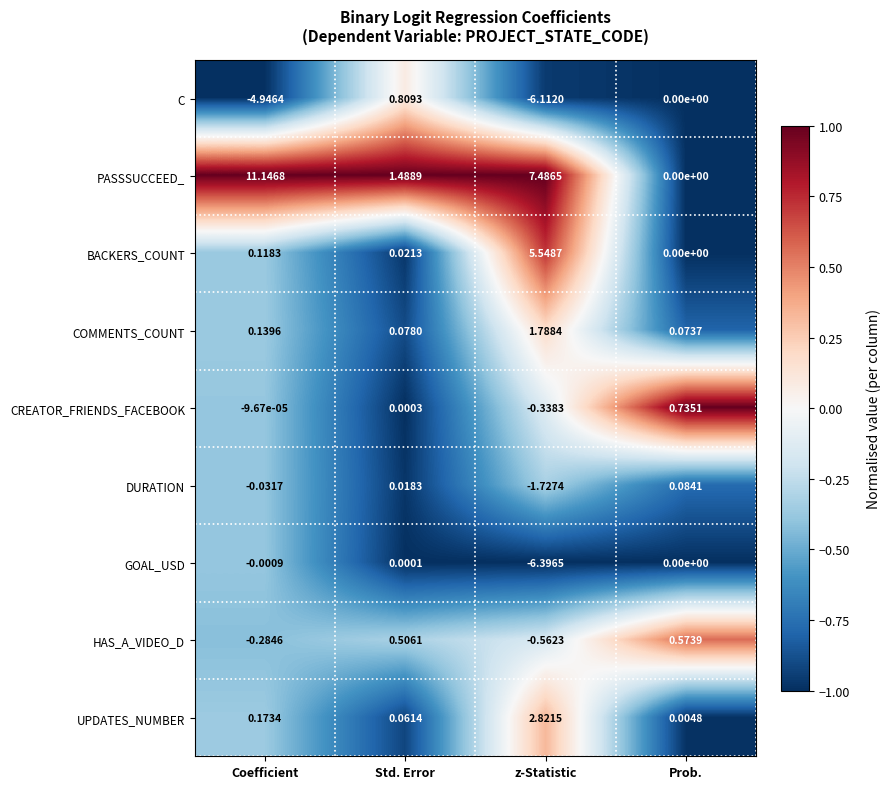

What is the spread (max minus min) of values at Coefficient?

16.1